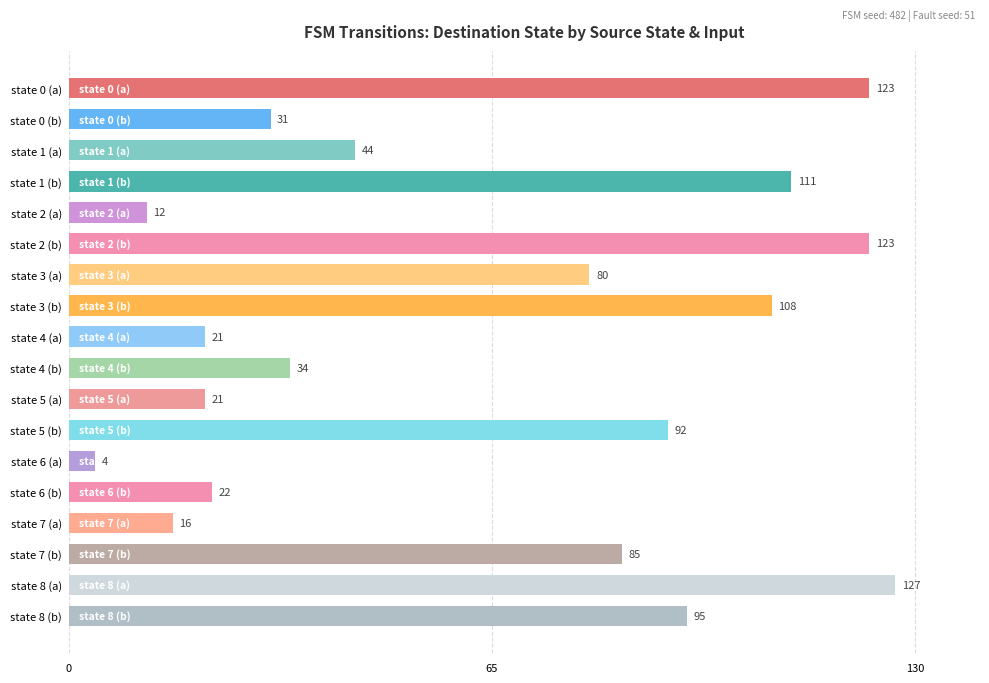

What is the ratio of the value at state 8 (a) to the value at state 8 (b)?

1.3